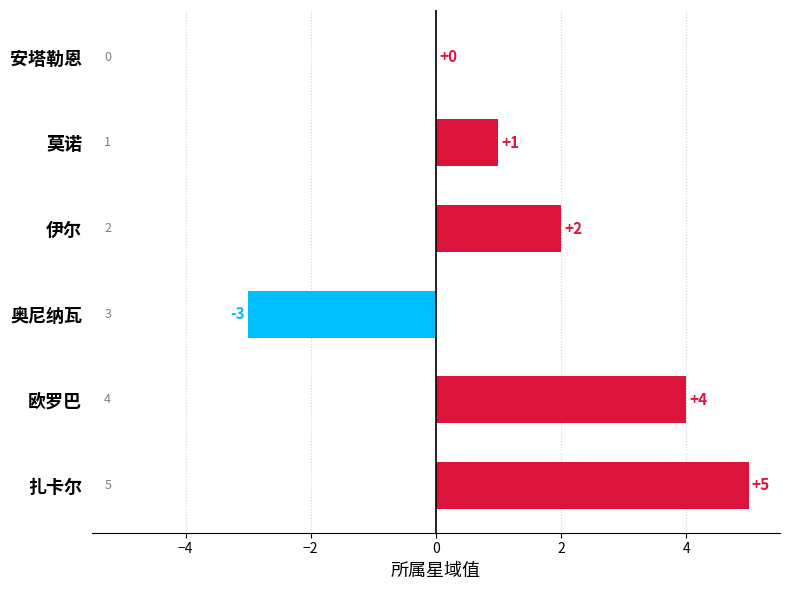

Reading top to bottom, list all the values displayed in this chart.

安塔勒恩=0	莫诺=1	伊尔=2	奥尼纳瓦=-3	欧罗巴=4	扎卡尔=5